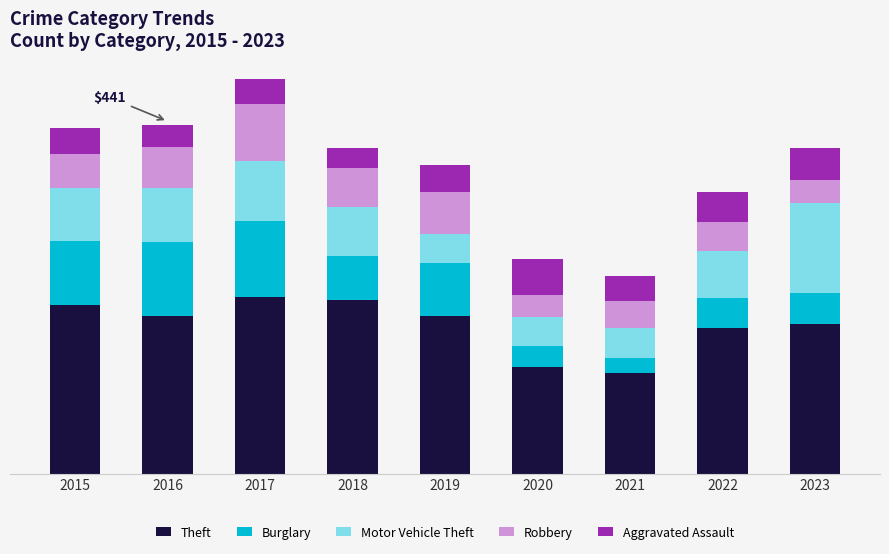

Does the chart contain stacked bars?

Yes